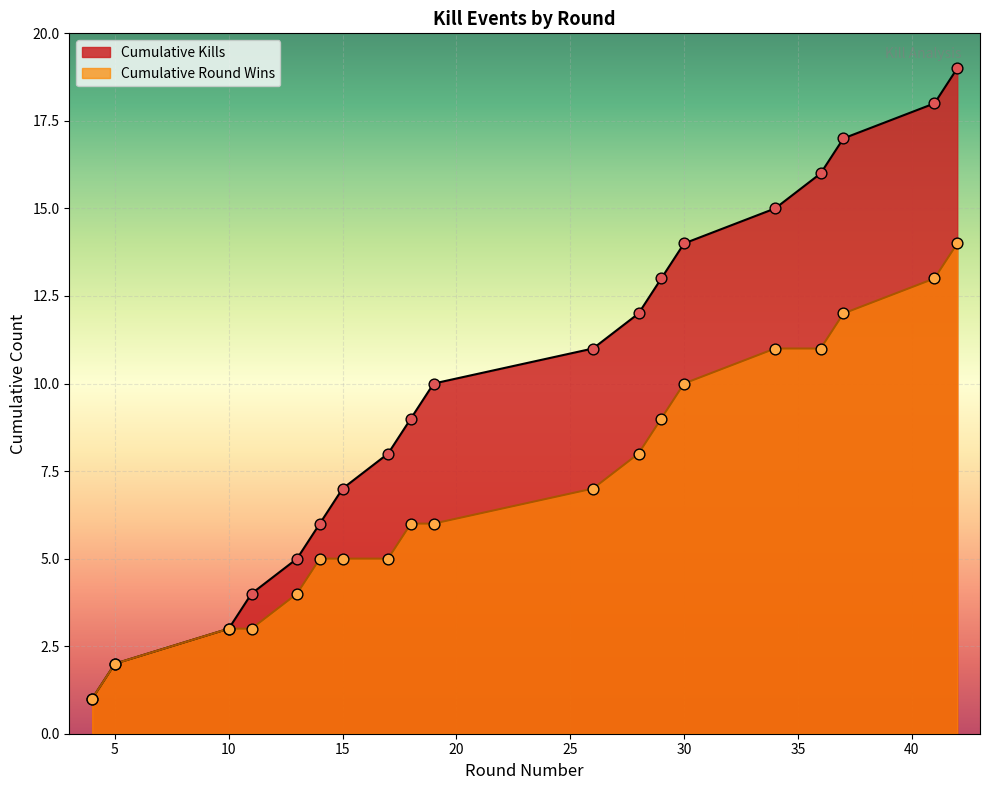

What are all the series names shown in the legend?

Cumulative Kills, Cumulative Round Wins